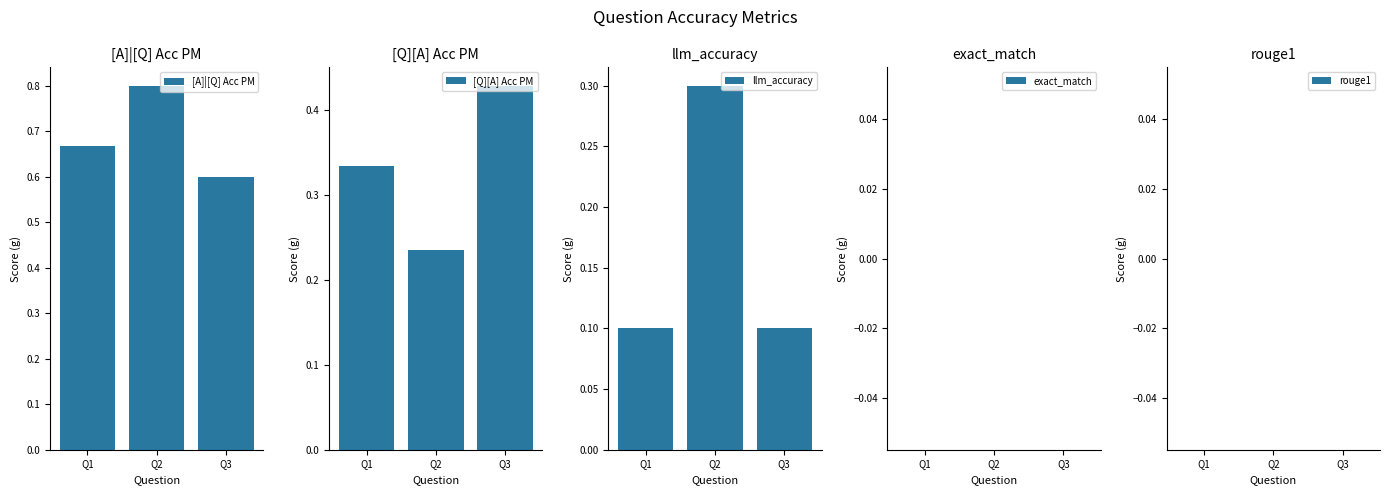

Count the [Q][A] Acc PM values in the range 0 to 1.

3